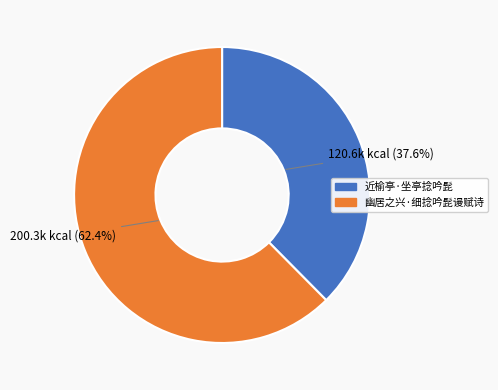

True or false: 近榆亭·坐亭捻吟髭 accounts for 38% of the total.

True